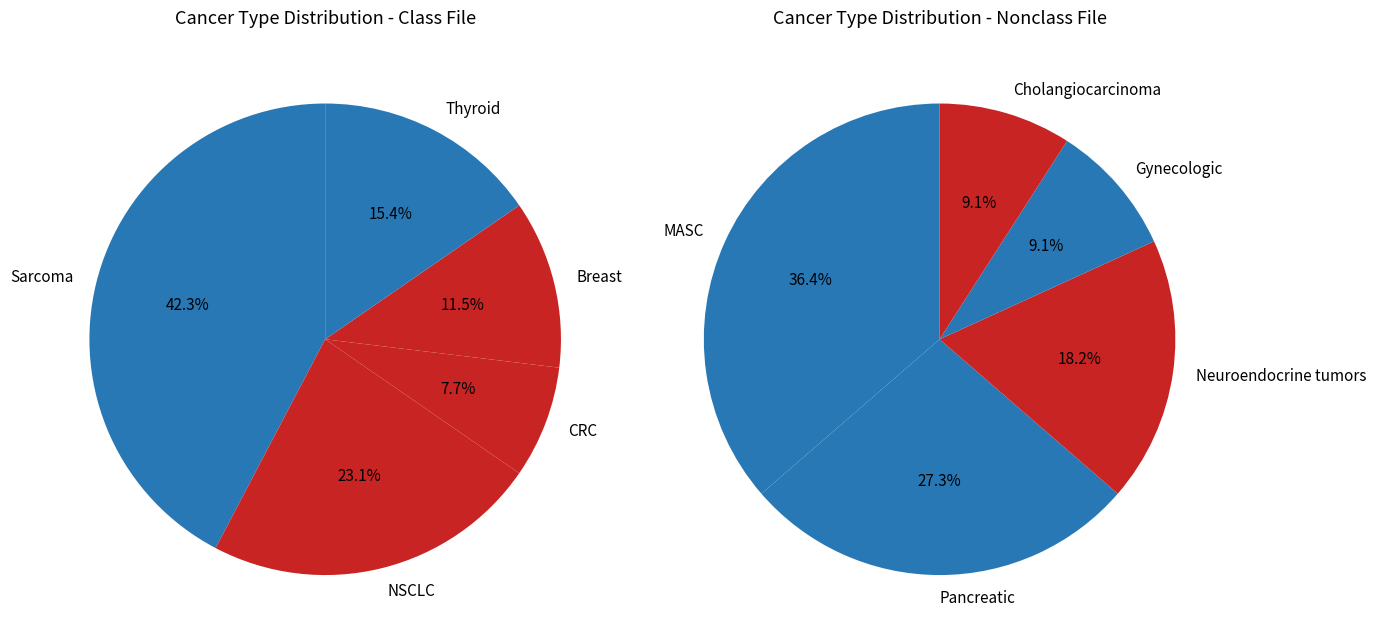

Which category has the biggest portion of the pie?

Sarcoma